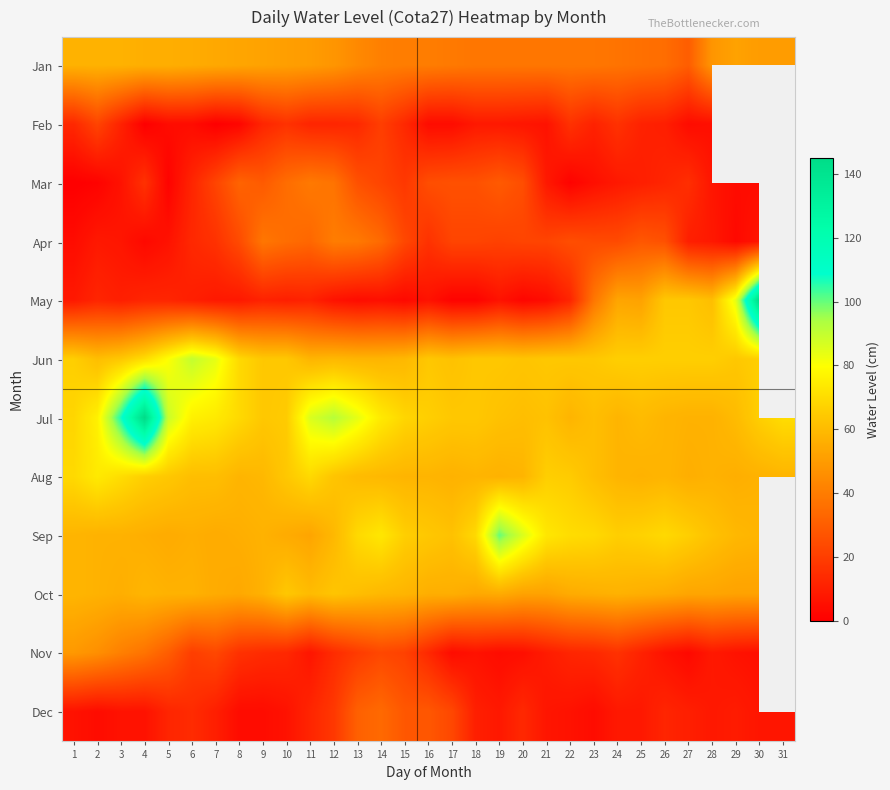

Where does the Apr series first go above 22?

8